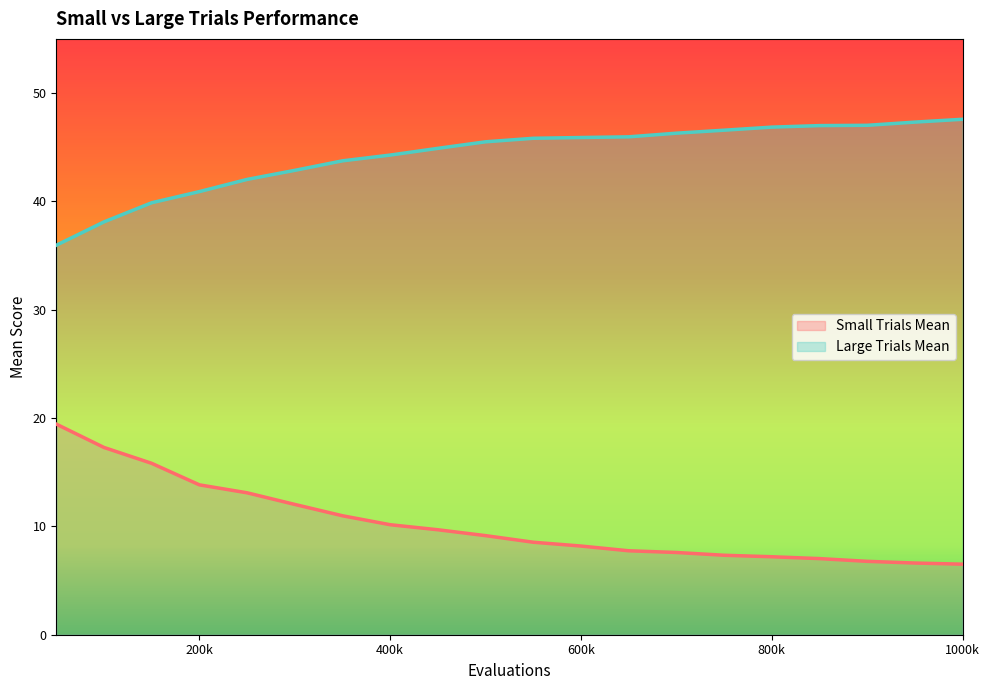

What is the total value across all series at 400k?

54.4